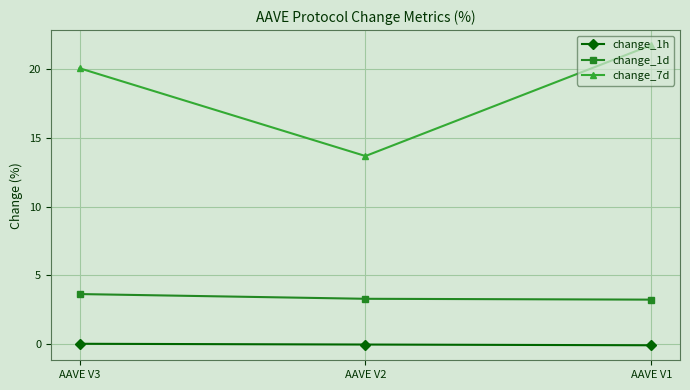

At which label does change_7d reach its peak?

AAVE V1